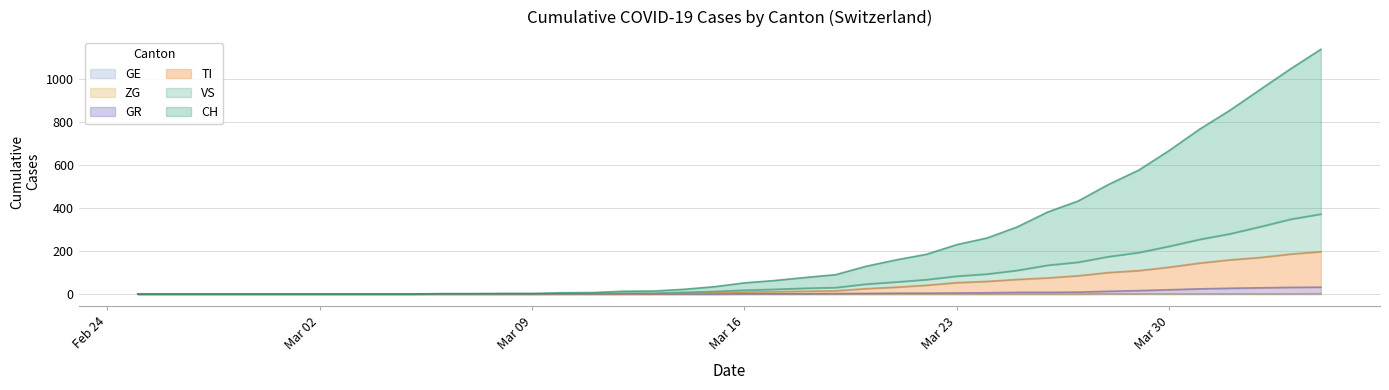

True or false: CH has a value of 0 at 2020-02-29.

True